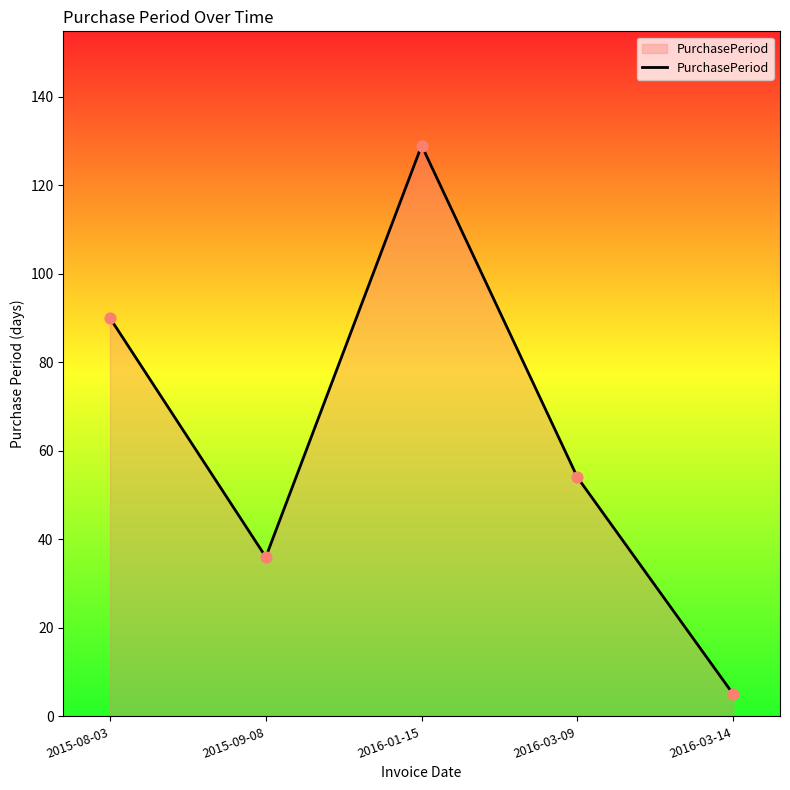

Which has a higher value, 2015-09-08 or 2016-03-09?

2016-03-09